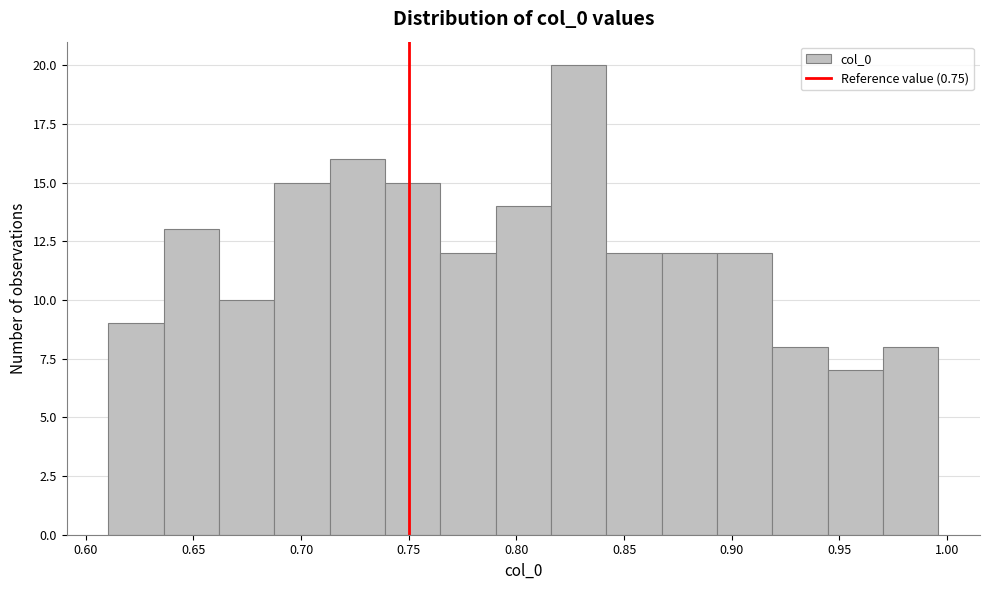

Over which range of the x-axis is the bar tallest?

0.815 to 0.840